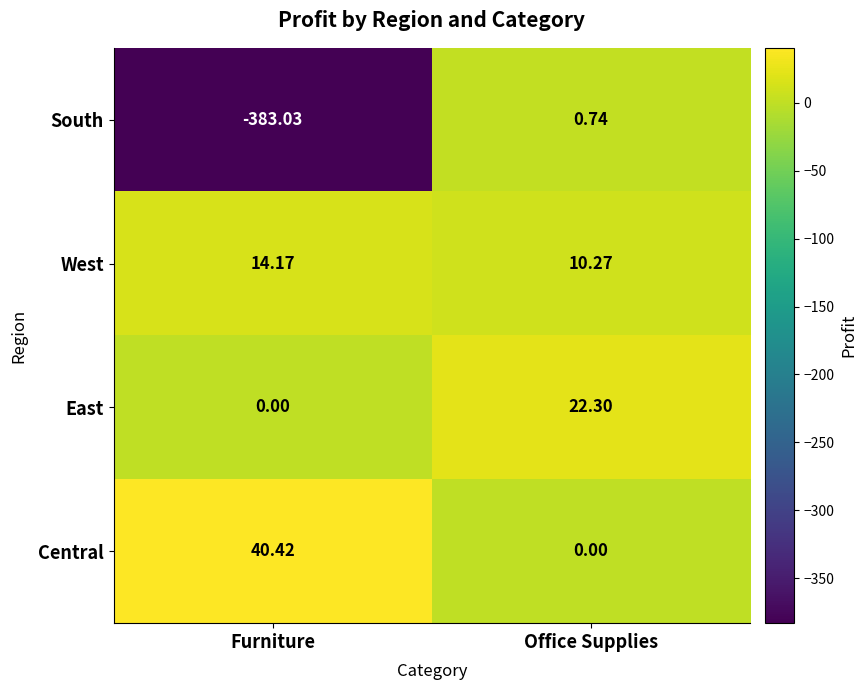

At which category is the sum across all series the highest?

Office Supplies